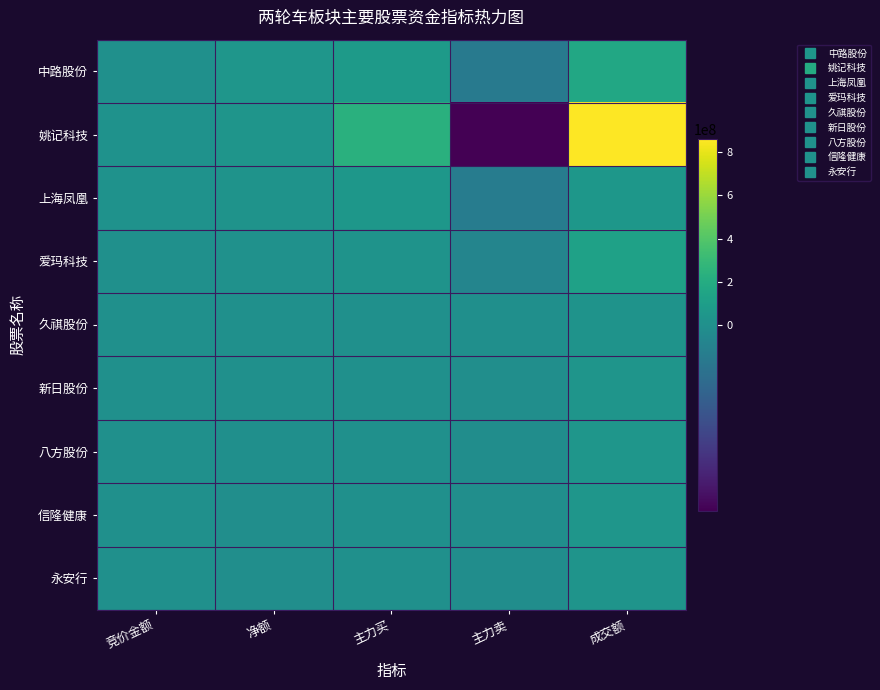

What is the spread (max minus min) of values at 主力买?

232847308